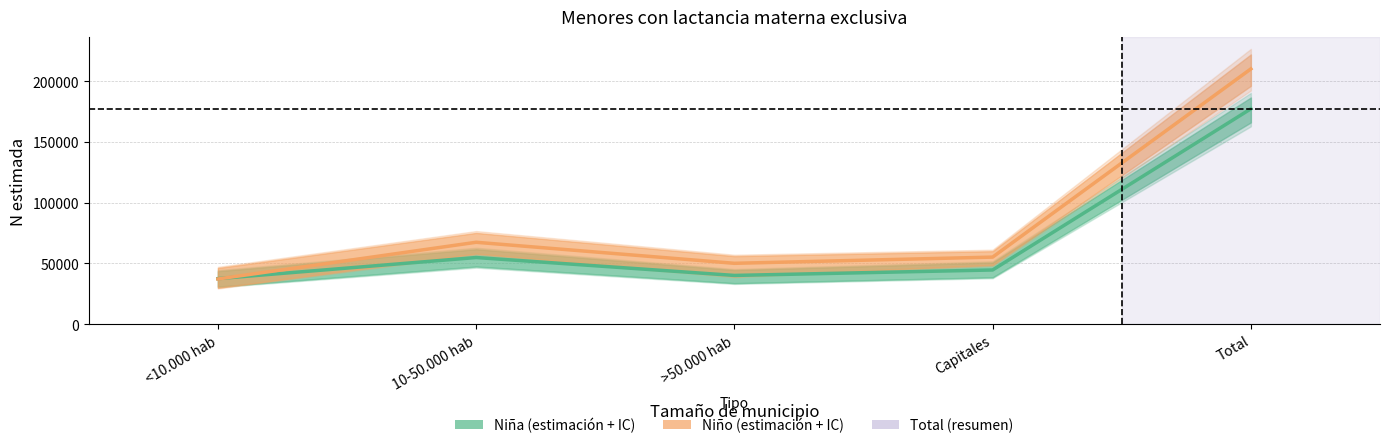

How many data points in Niña - Estimación are less than 44669?

2